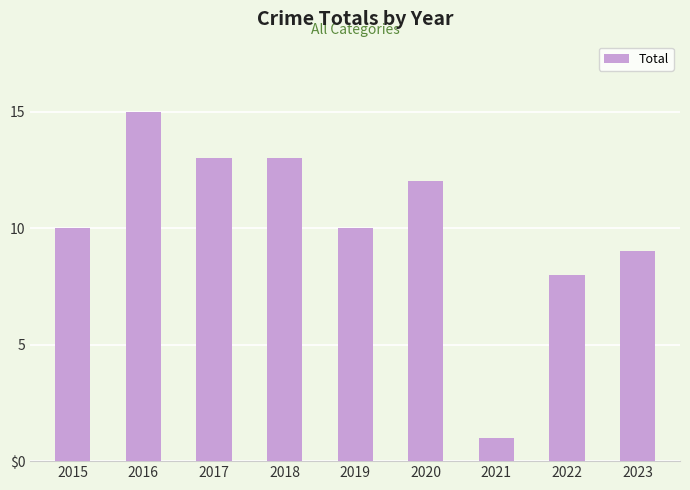

Are the bars horizontal?

No